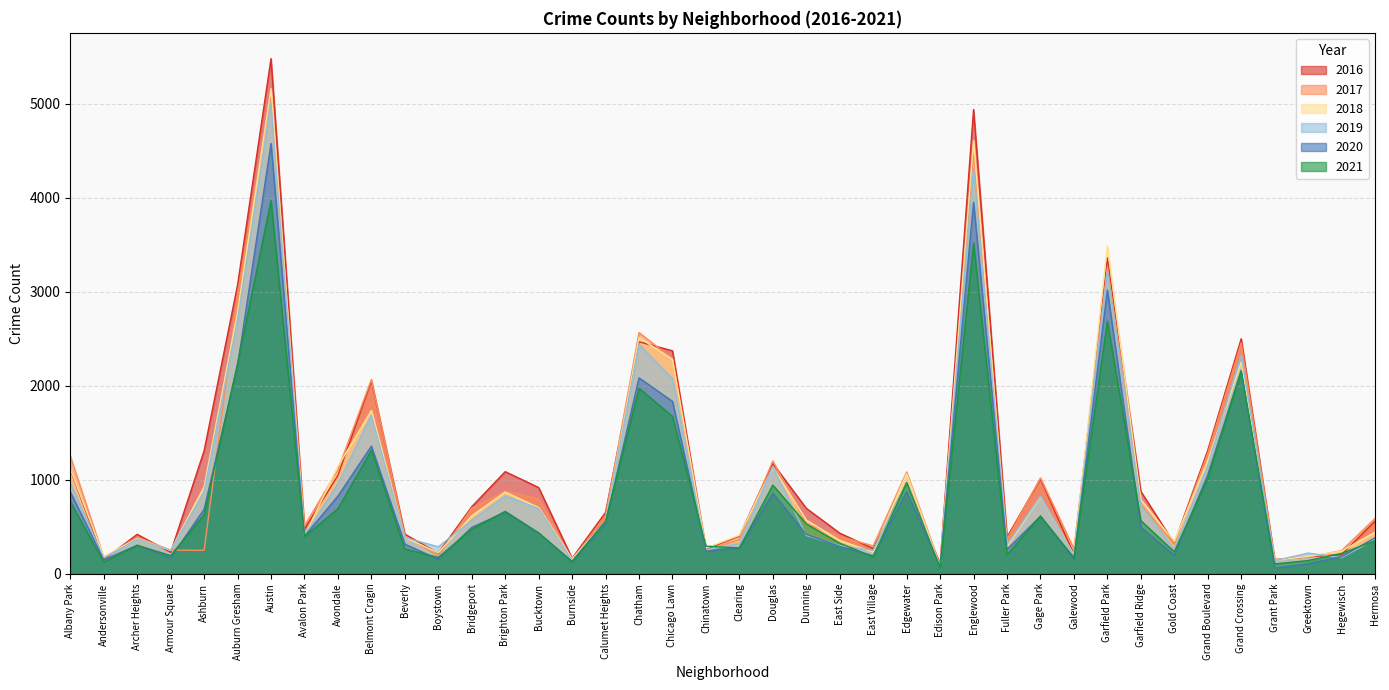

At which label does 2017 first exceed 588?

Albany Park